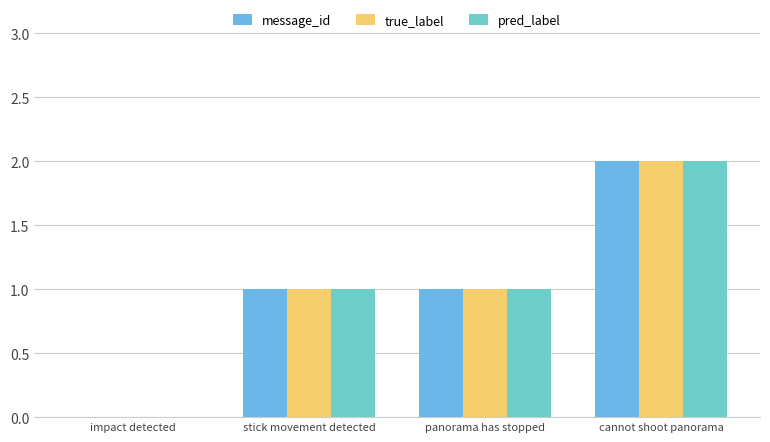

What is the difference between the maximum and second lowest values in the true_label series?

1